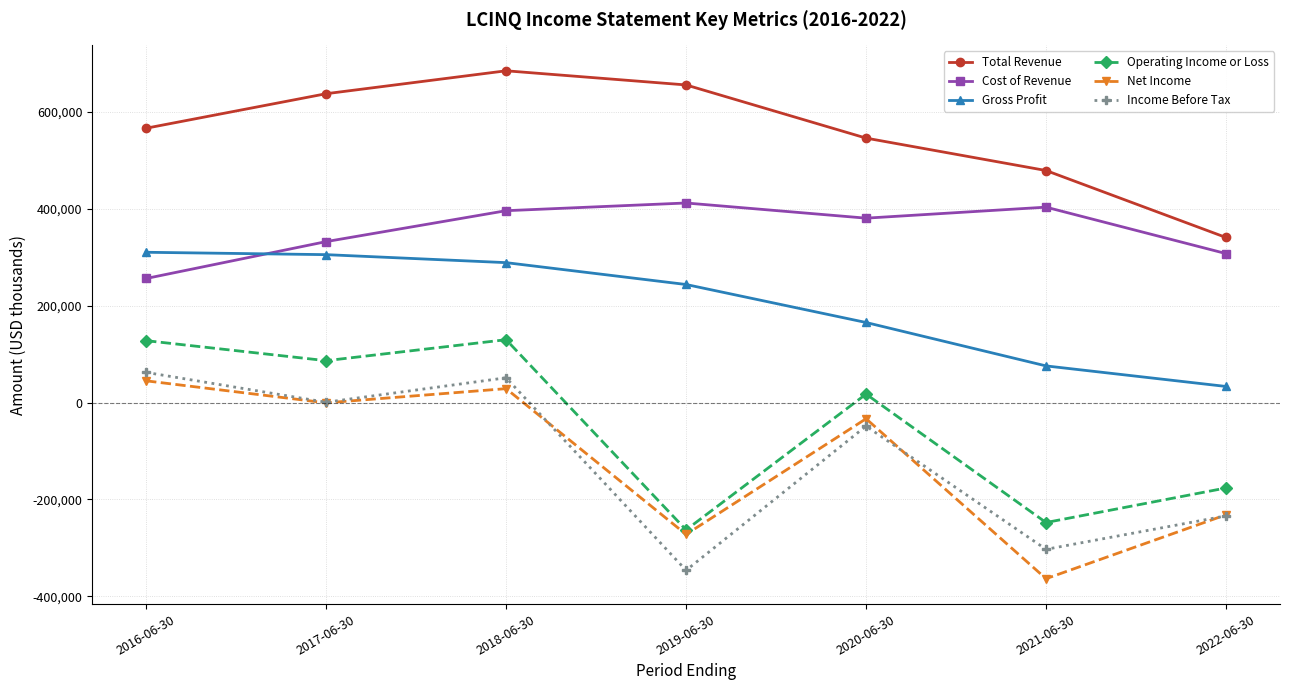

Is it true that Total Revenue equals 340600 at 2022-06-30?

True